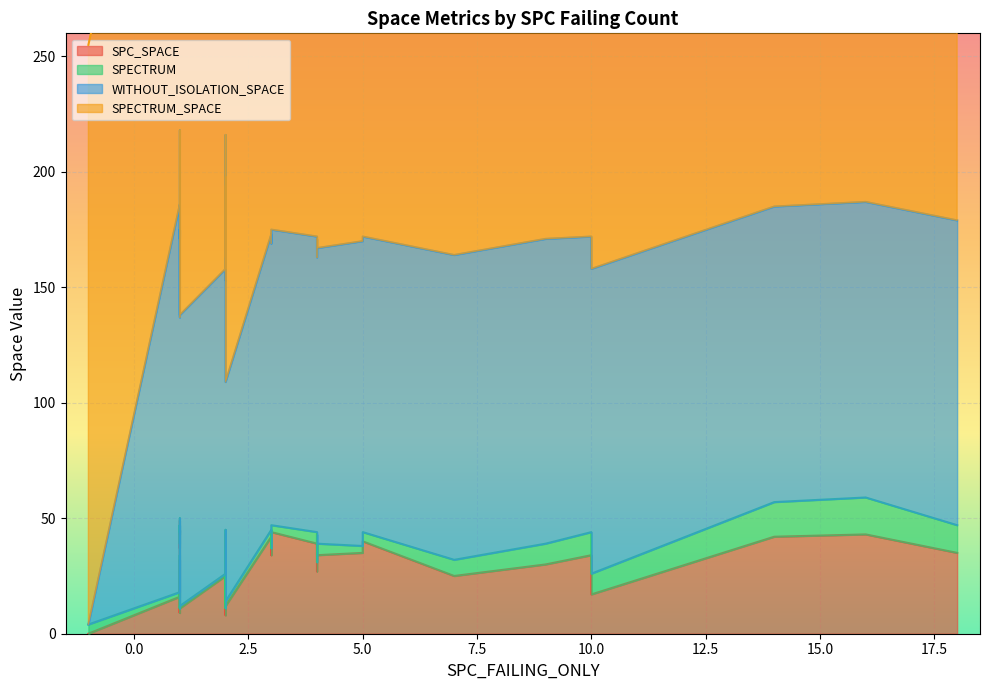

True or false: WITHOUT_ISOLATION_SPACE has more than 0 interior local peaks.

True